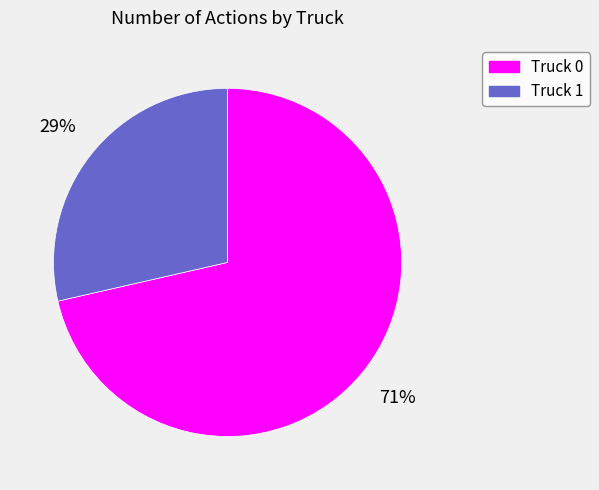

Is it true that Truck 0 is 71% of the pie?

True